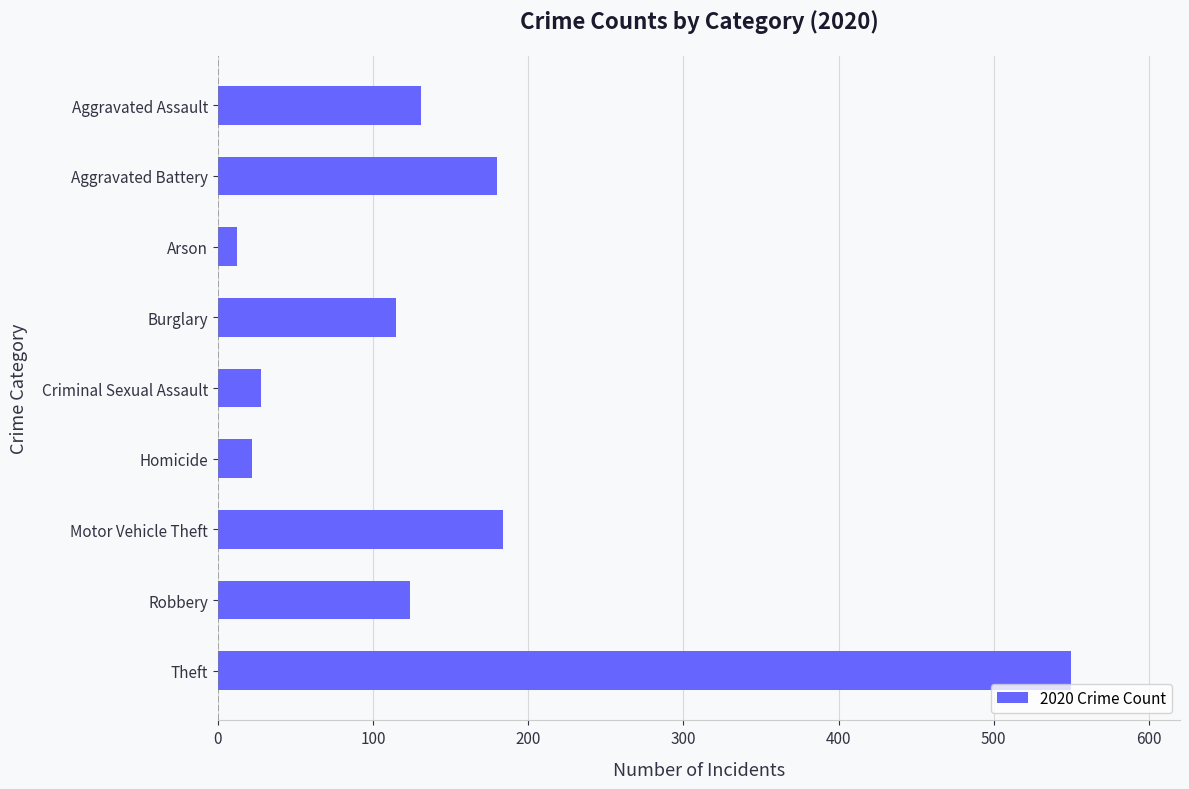

Reading top to bottom, extract all data points from this chart.

131	180	12	115	28	22	184	124	550